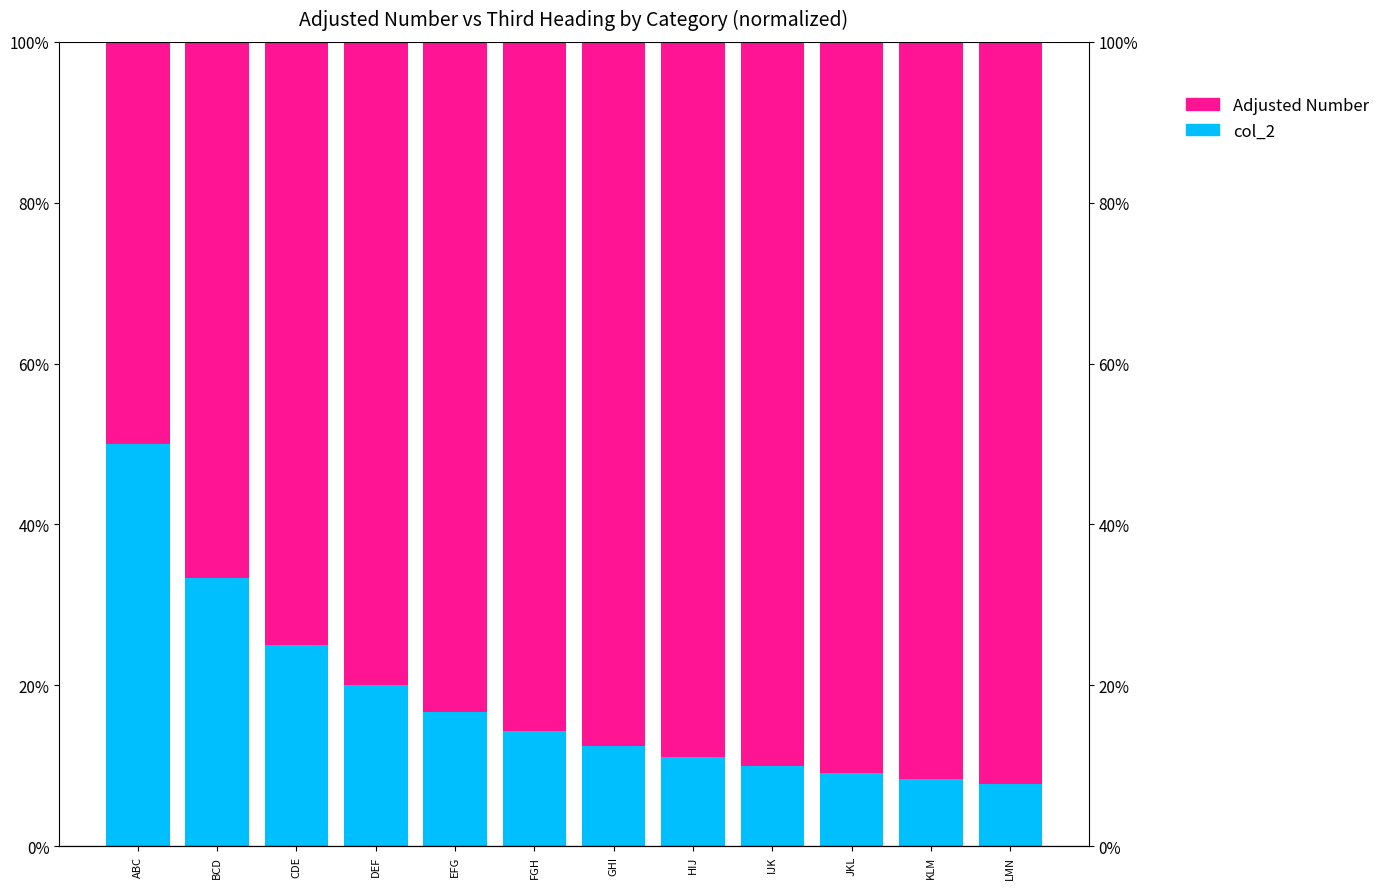

What is the value of the col_2 (base) bar at the 5th from the left?

0.2